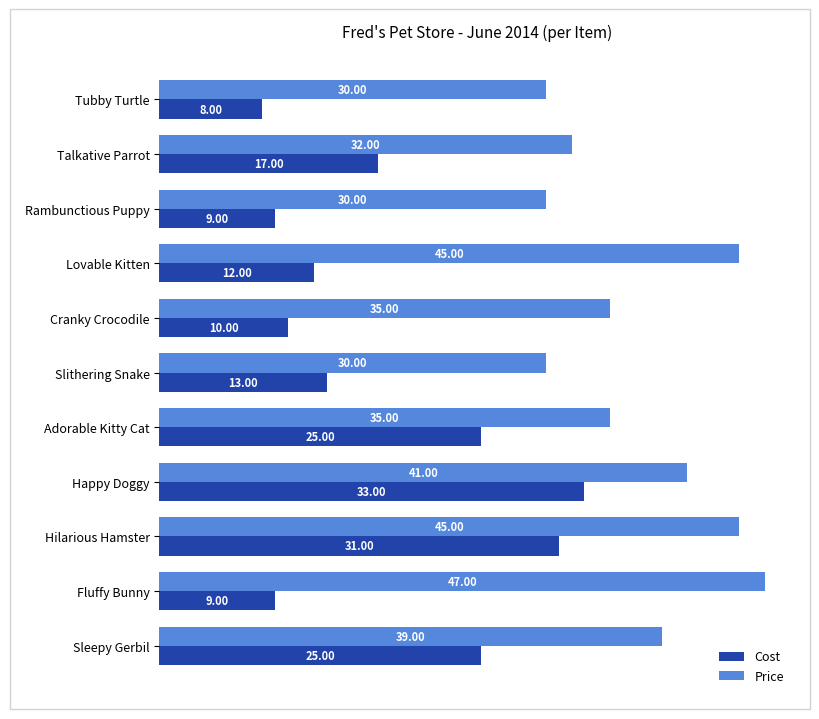

Which series has the widest spread of values?

Cost